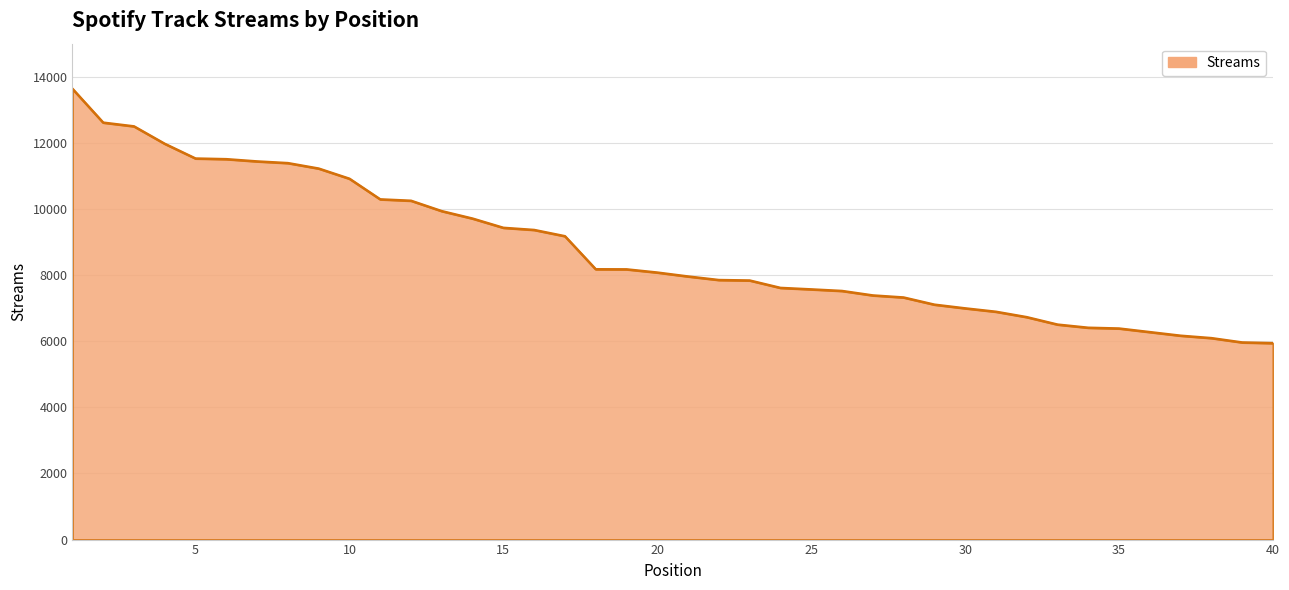

What is the greatest value displayed?

13642